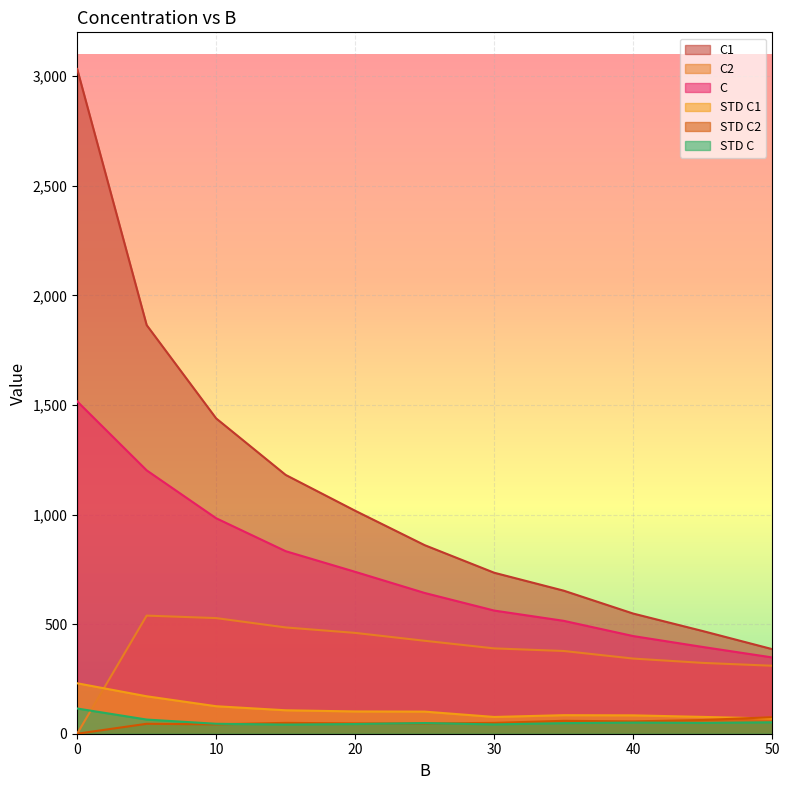

Is the value of STD C2 at 20 greater than the value of C1 at 20?

No